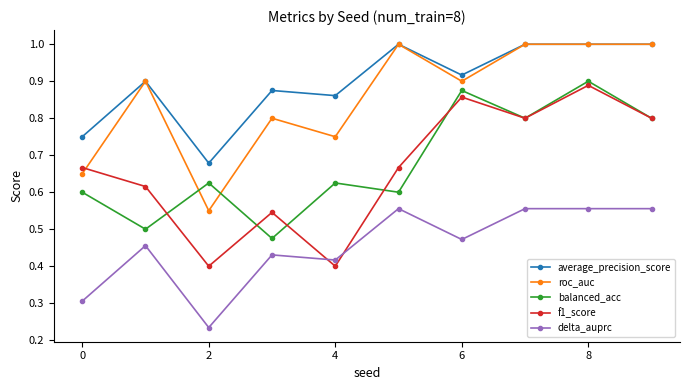

True or false: balanced_acc and roc_auc intersect in this chart.

True